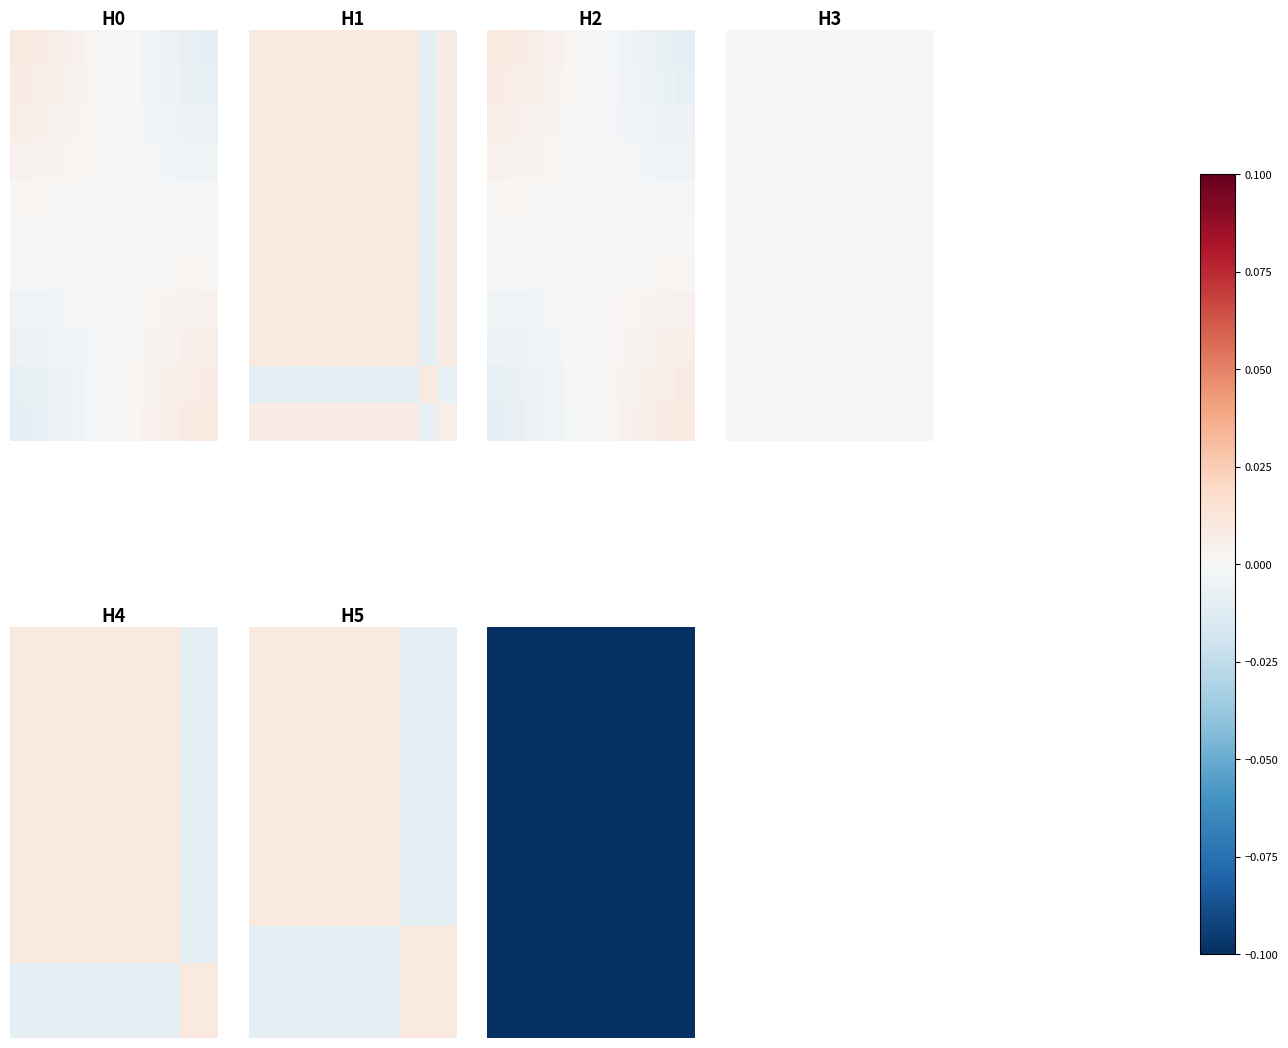

At which label is H1 closest to 0?

11